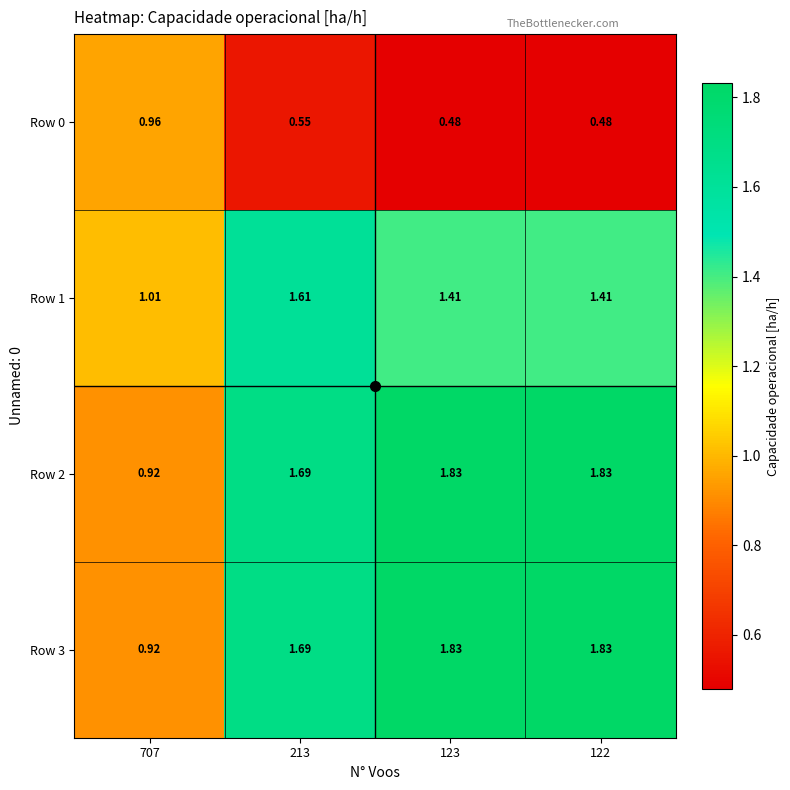

Is the value of Row 1 at 707 greater than the value of Row 3 at 123?

No